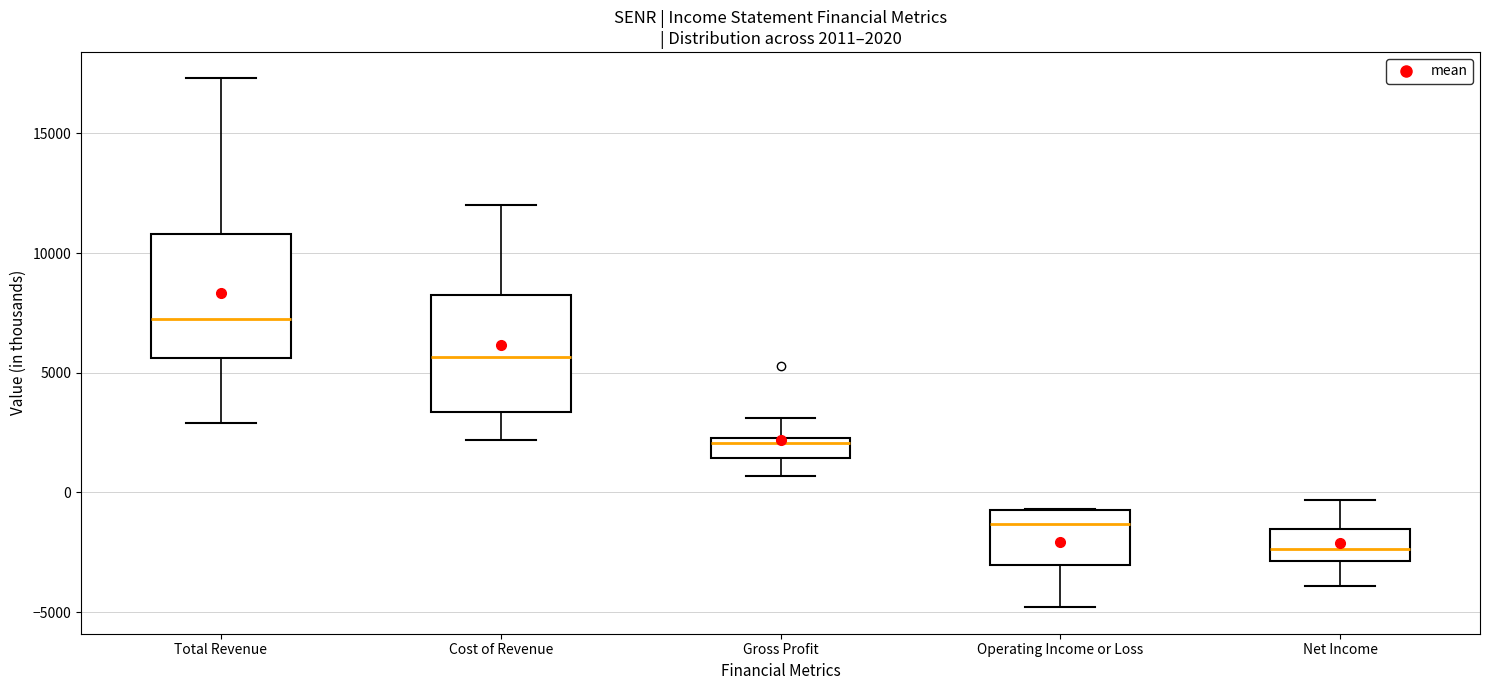

Which box's median line is the lowest?

Net Income